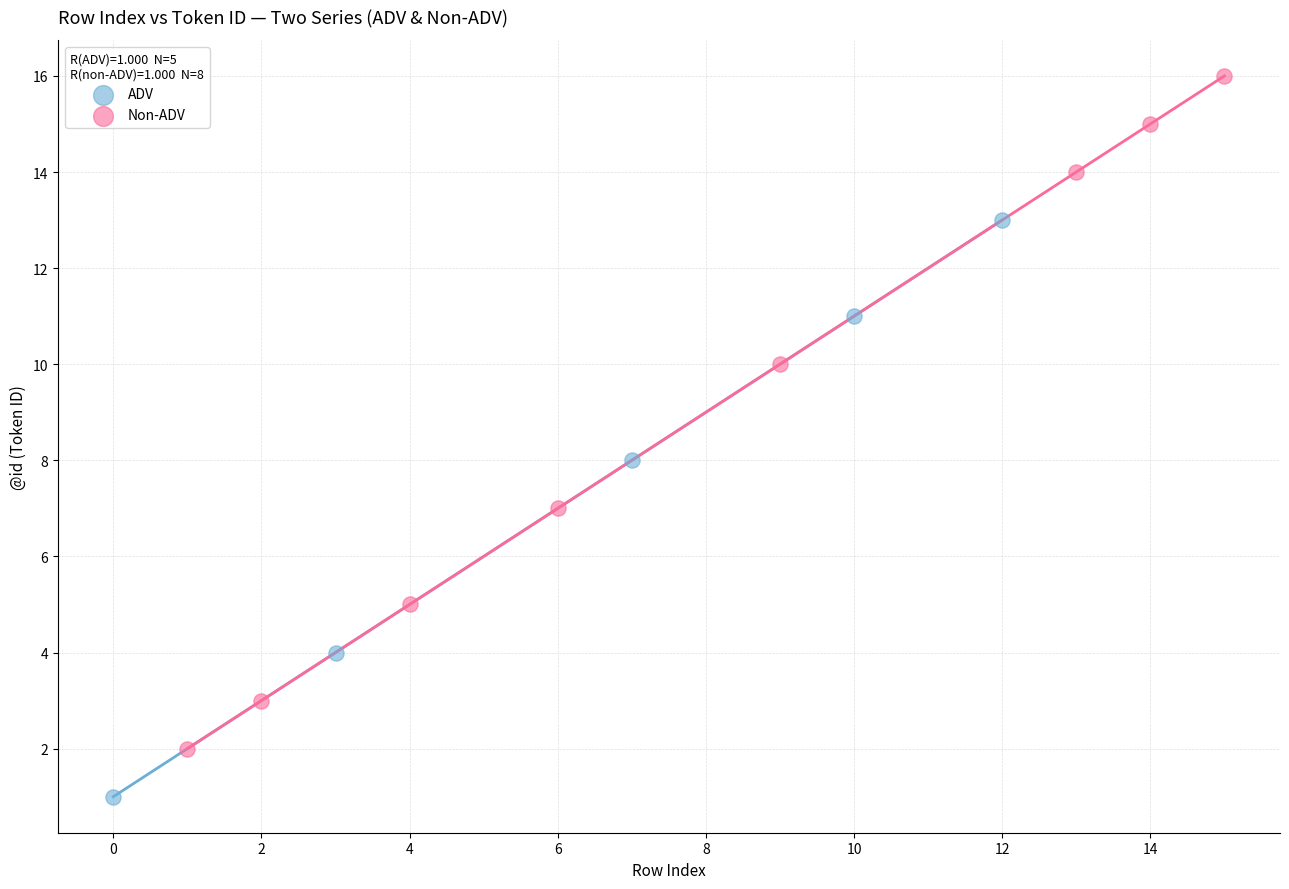

Which series has the widest spread of Y values?

Non-ADV